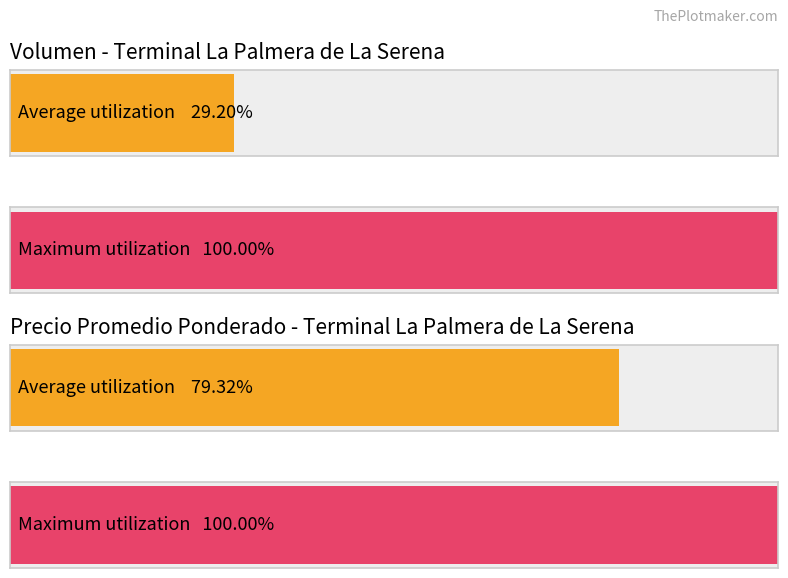

What are all the series names shown in the legend?

Volumen, Precio promedio ponderado